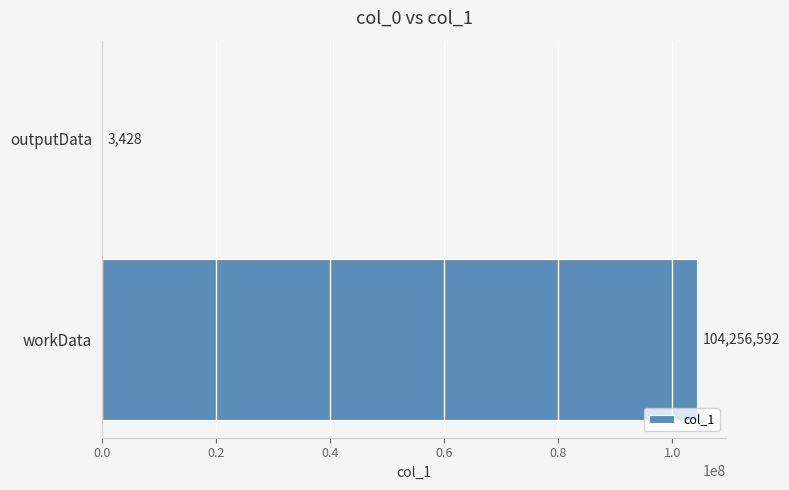

Reading top to bottom, extract all data points from this chart.

outputData=3428	workData=104256592